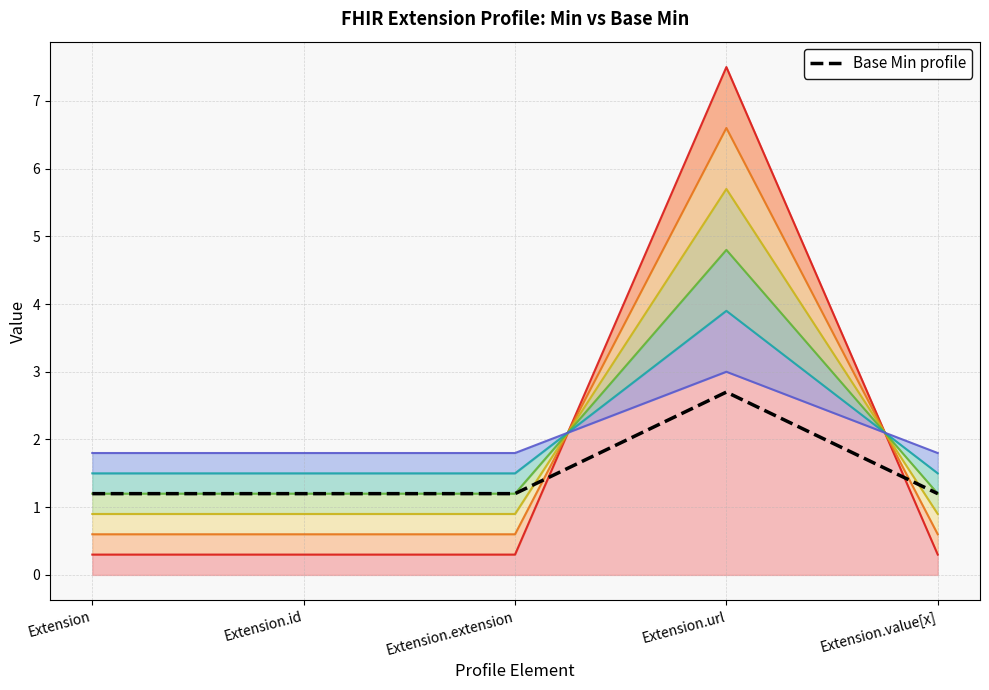

Count the values in the range 1 to 2.

4